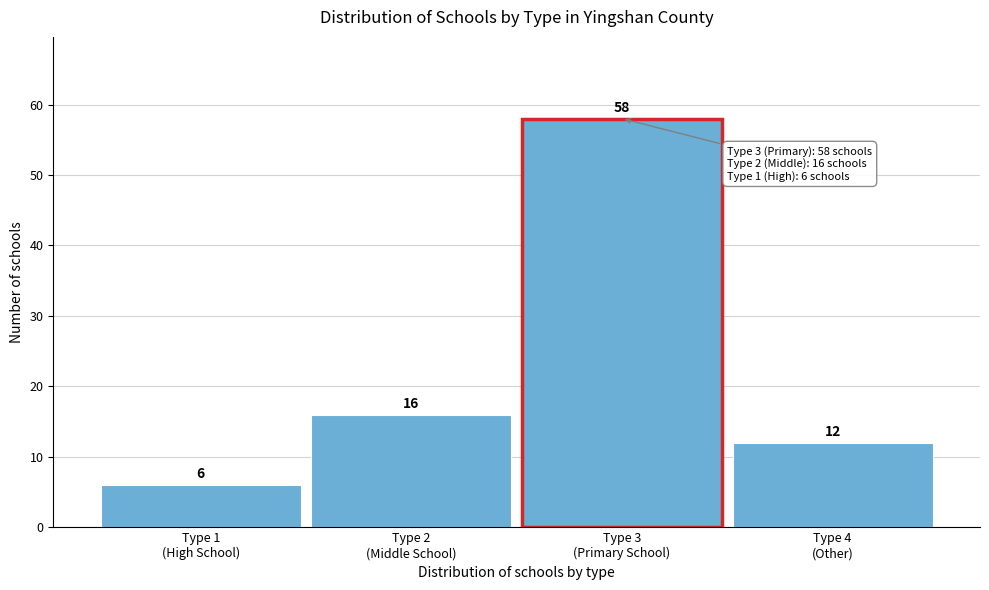

Reading left to right, transcribe all the data shown in this chart.

6	16	58	12